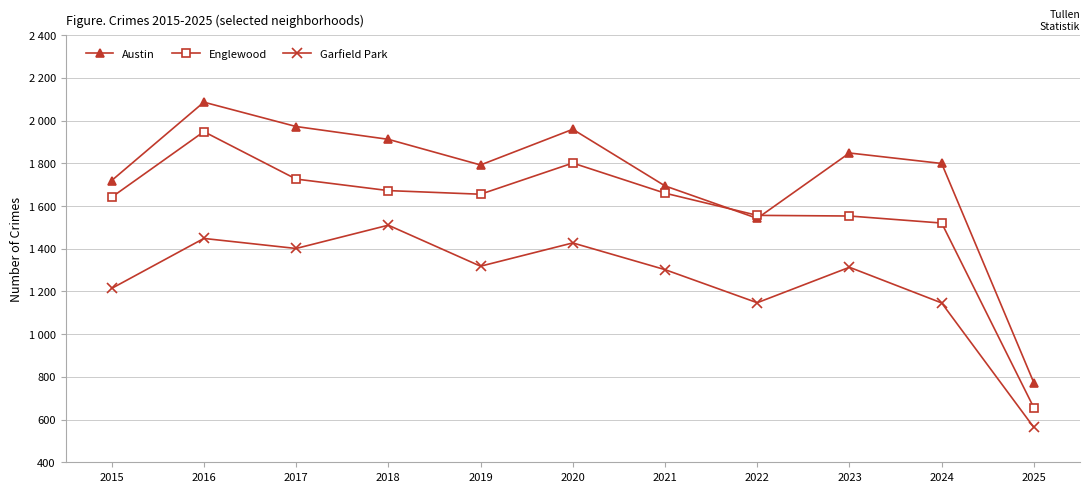

Is this an area chart (filled region under the line)?

No